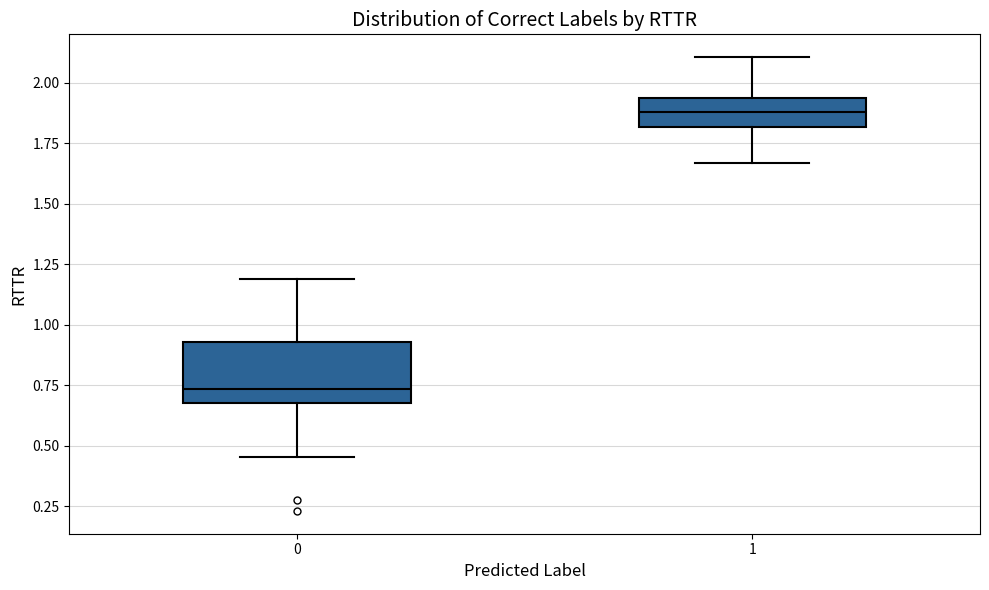

Which box's median line is the highest?

1